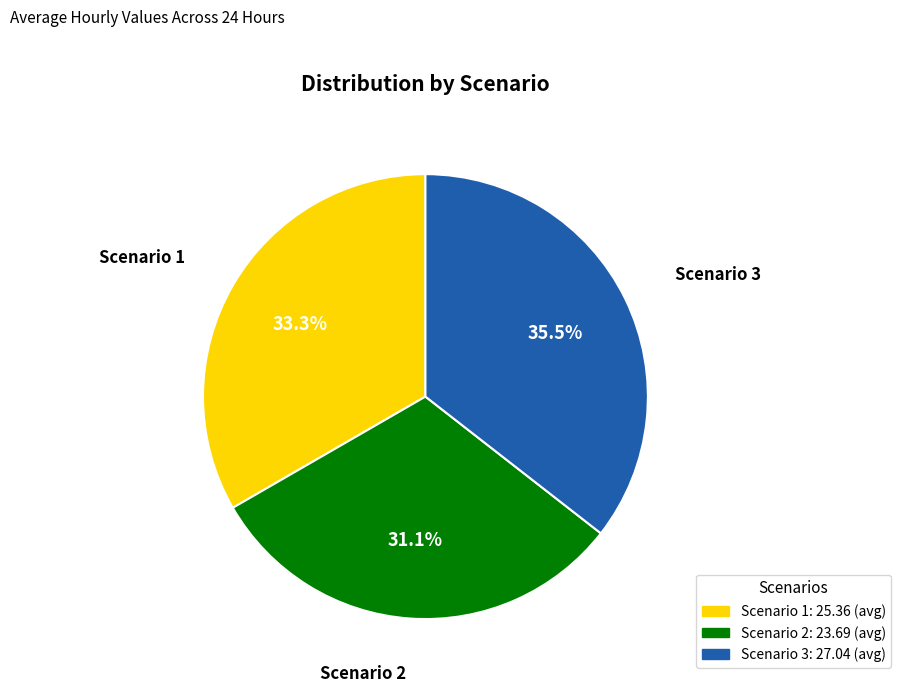

How many segments does this pie chart have?

3